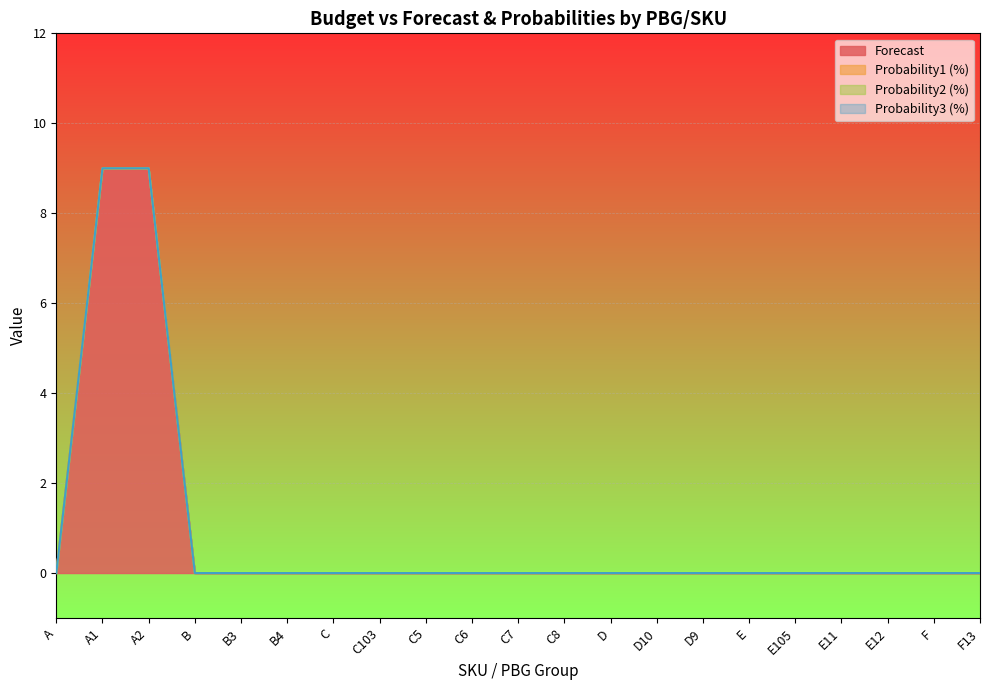

Reading right to left, transcribe all the data shown in this chart.

Forecast: 0	0	0	0	0	0	0	0	0	0	0	0	0	0	0	0	0	0	9	9	0
Probability1 (%): 0	0	0	0	0	0	0	0	0	0	0	0	0	0	0	0	0	0	0	0	0
Probability2 (%): 0	0	0	0	0	0	0	0	0	0	0	0	0	0	0	0	0	0	0	0	0
Probability3 (%): 0	0	0	0	0	0	0	0	0	0	0	0	0	0	0	0	0	0	0	0	0